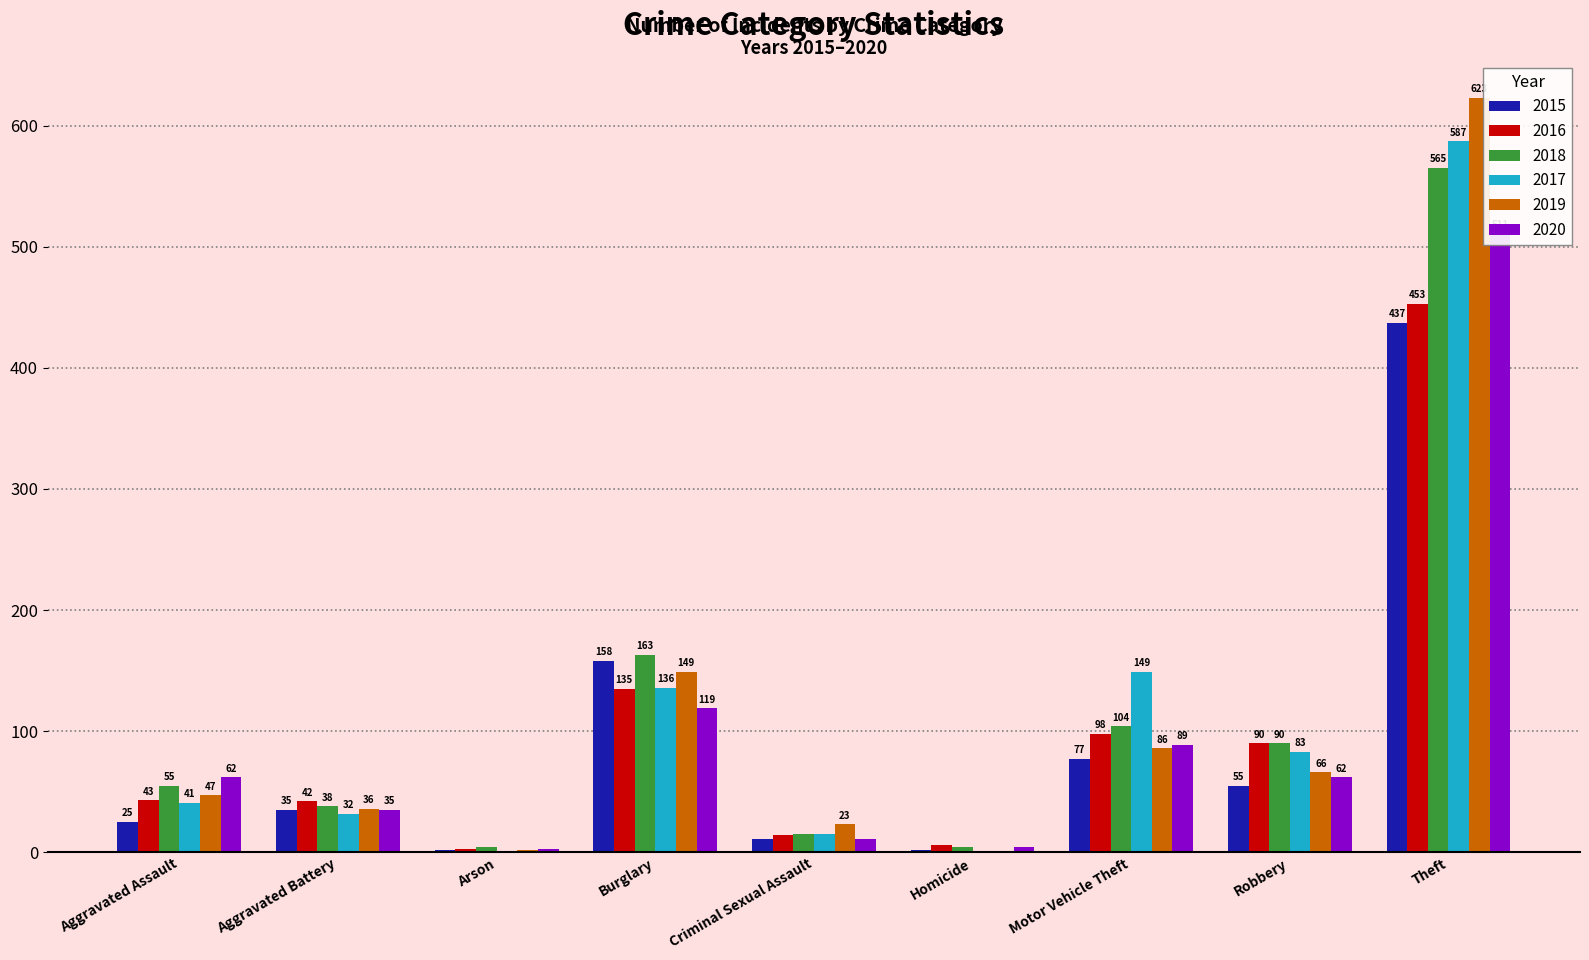

How many data points in 2018 are above 55?

4